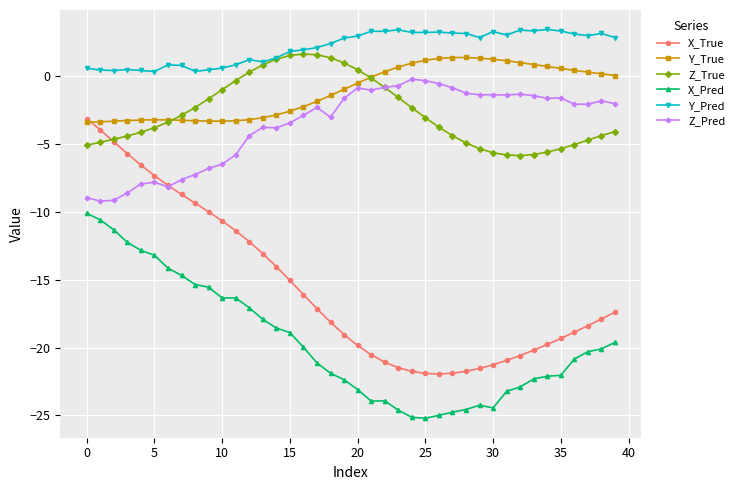

Rank the series by their maximum value, from highest to lowest.

Y_Pred, Z_True, Y_True, Z_Pred, X_True, X_Pred